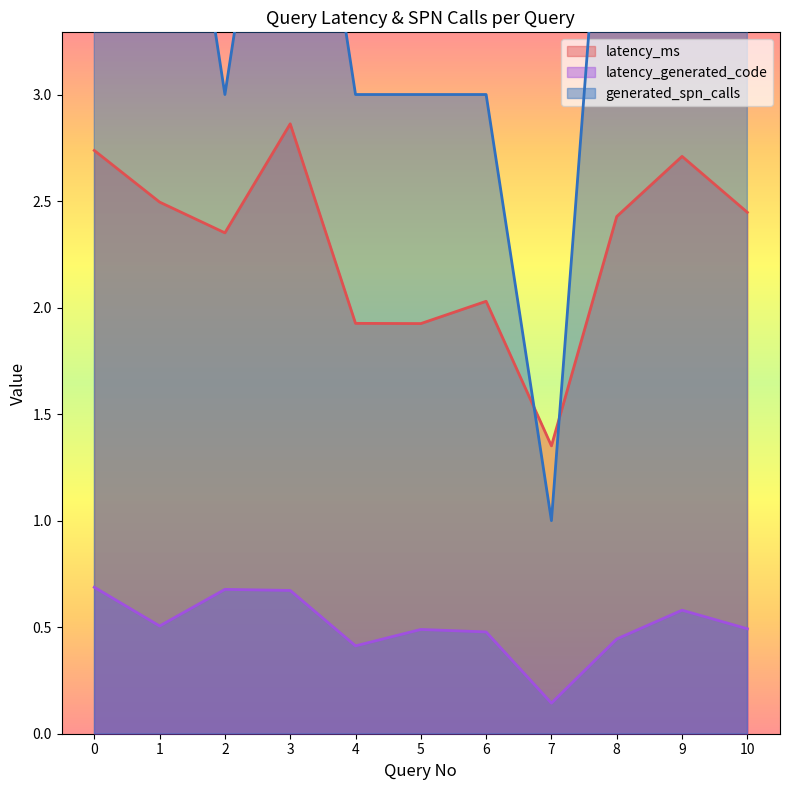

At which category does generated_spn_calls reach its first local valley?

2